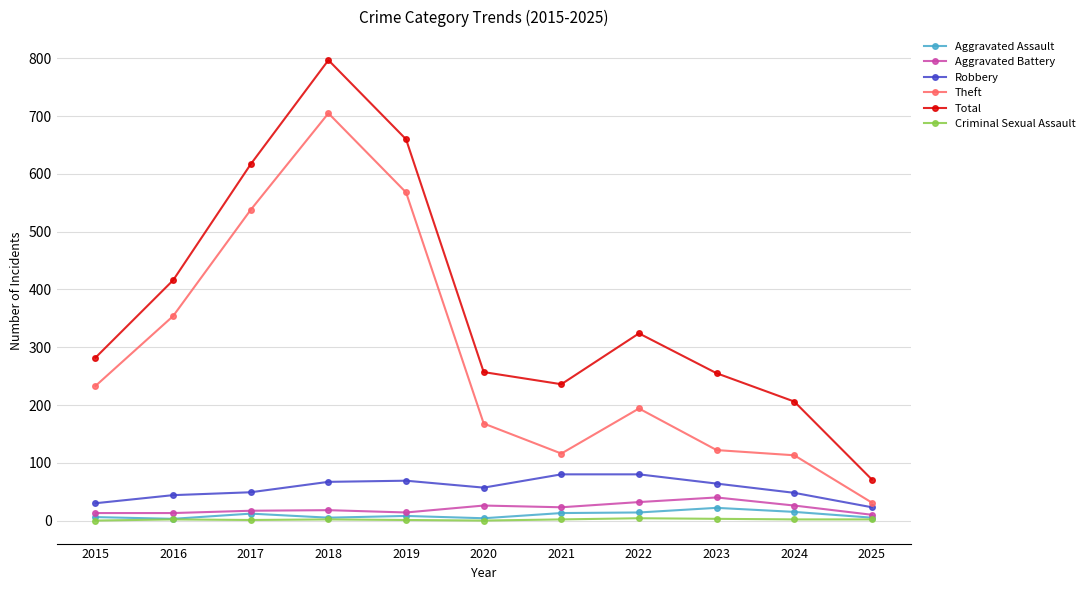

Is it true that Robbery equals 80 at 2021?

True